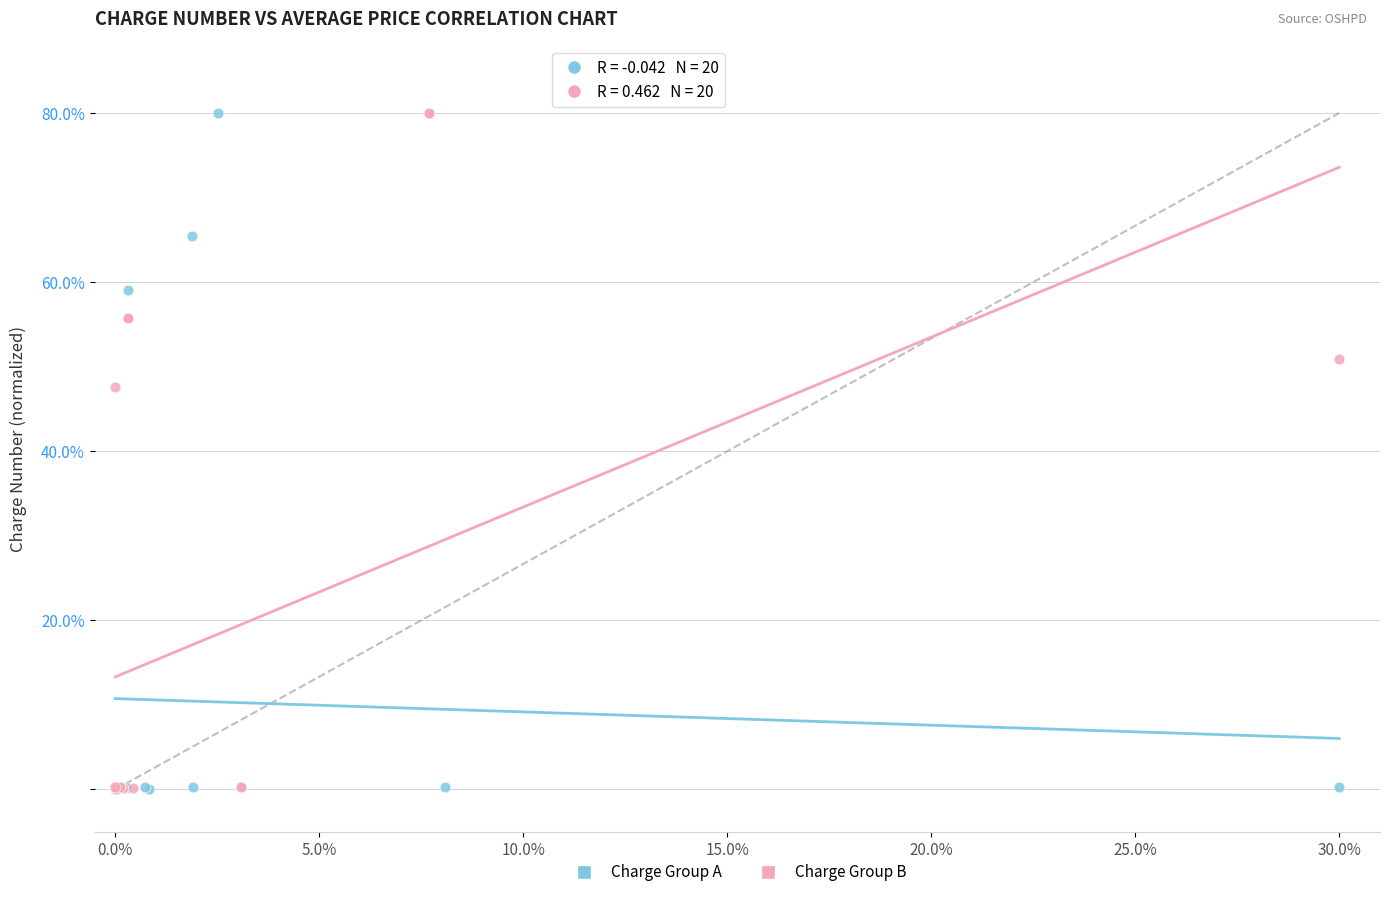

What are all the series names shown in the legend?

Charge Group A, Charge Group B